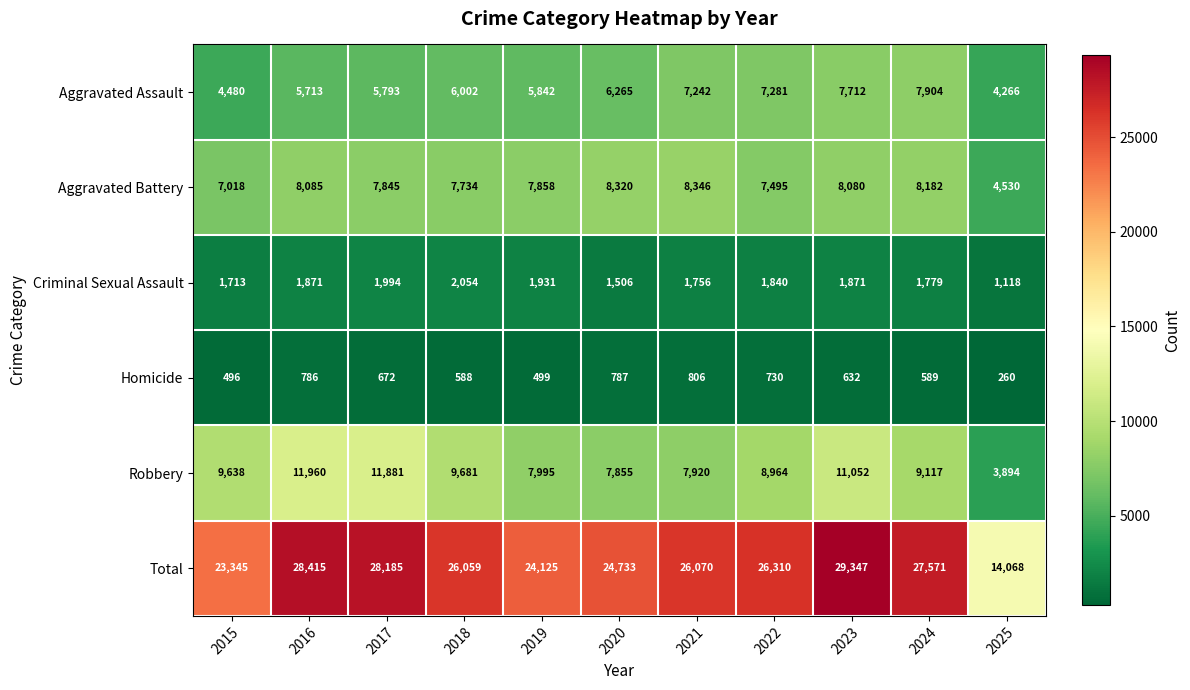

True or false: Robbery has a value of 7855 at 2020.

True